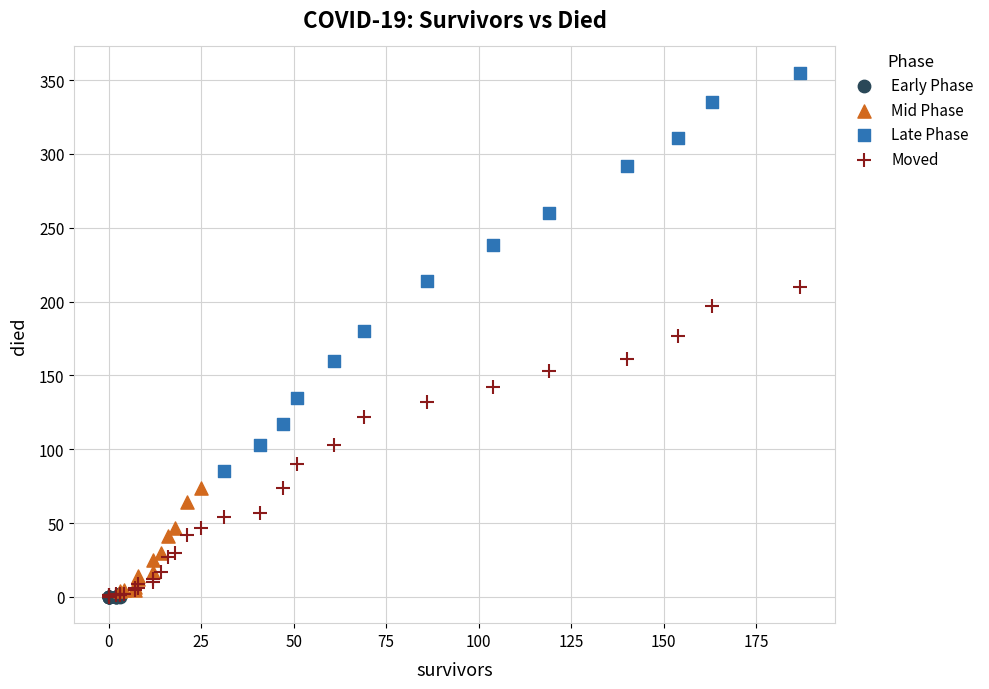

Which series contains the highest Y value?

Late Phase